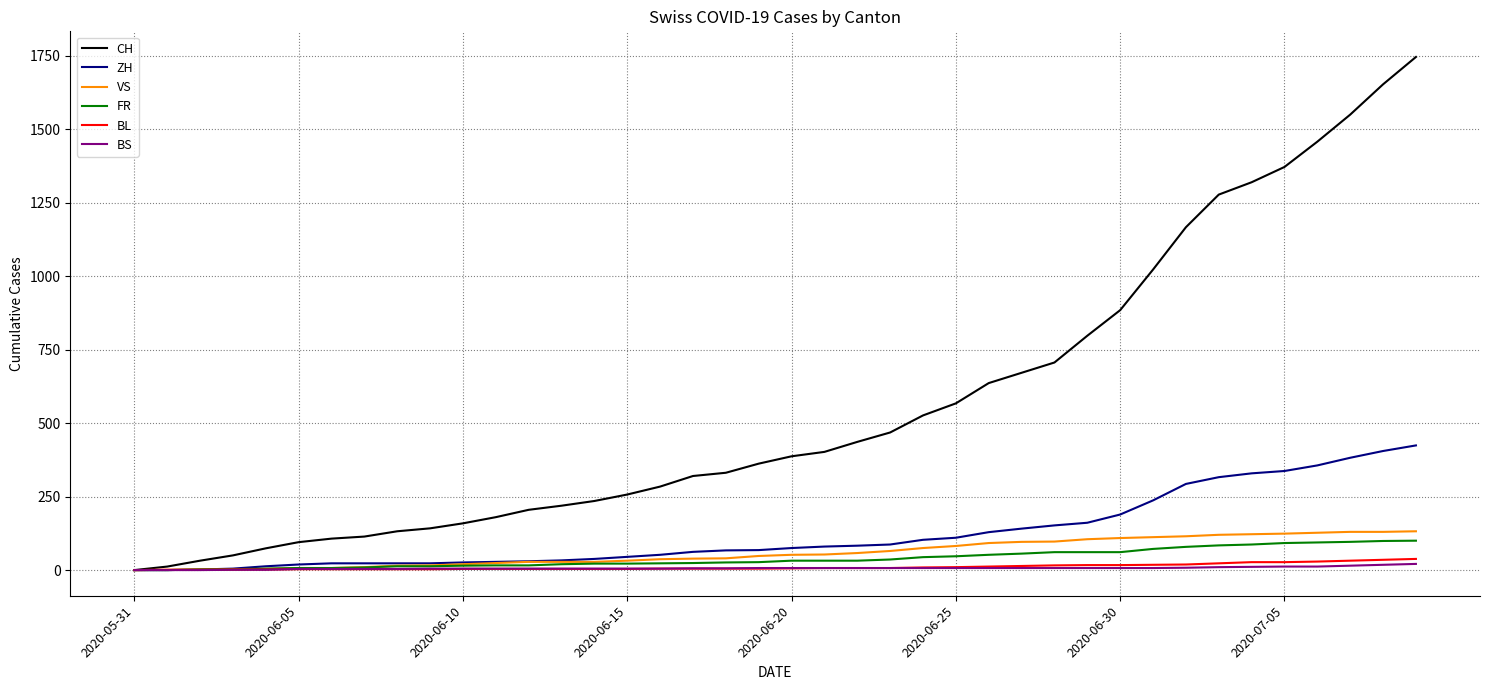

Which series has the widest spread of values?

CH